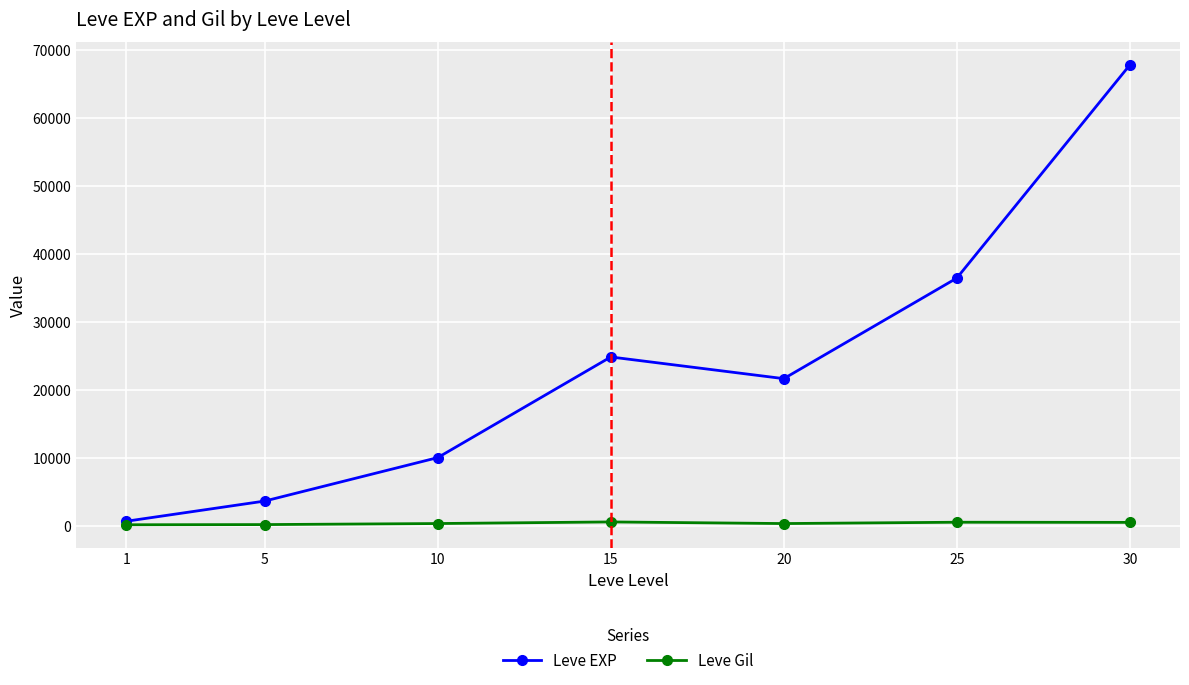

What is the difference between the highest and lowest values at 30?

67267